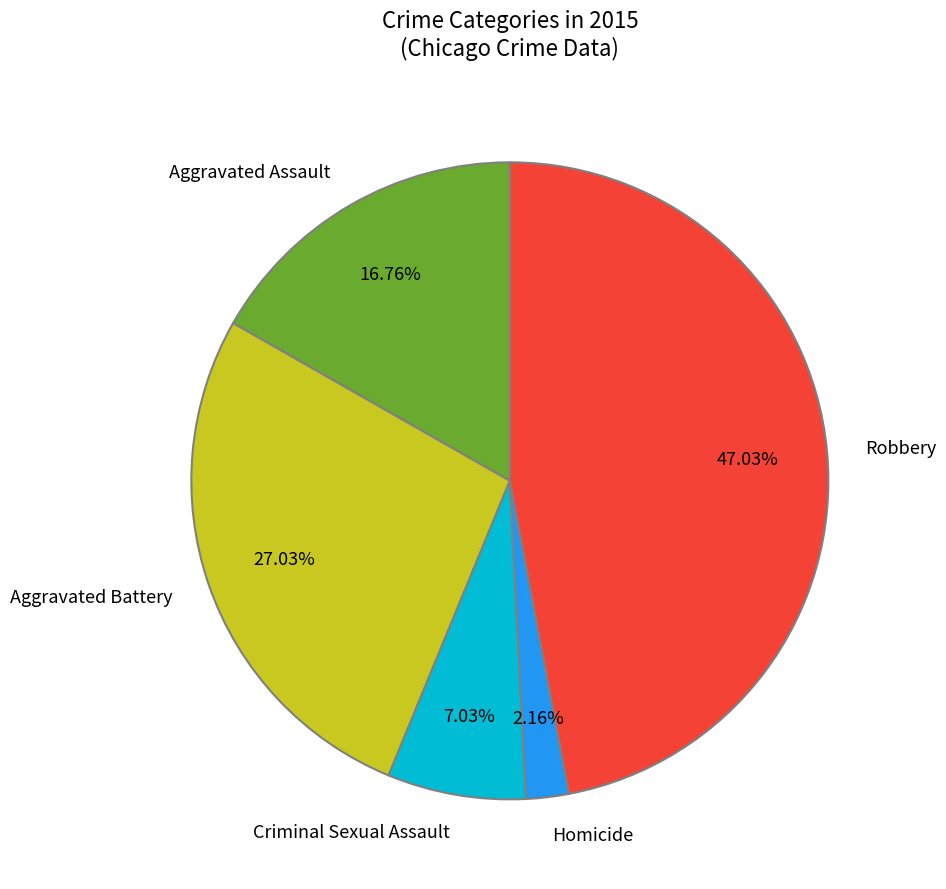

Does Aggravated Battery represent more than half of the total?

No